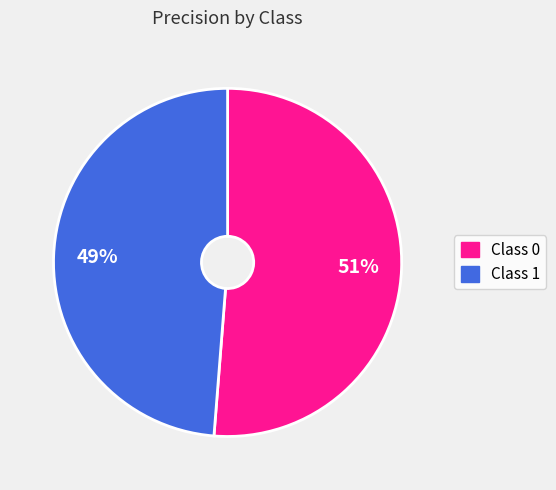

How many slices are in this pie chart?

2